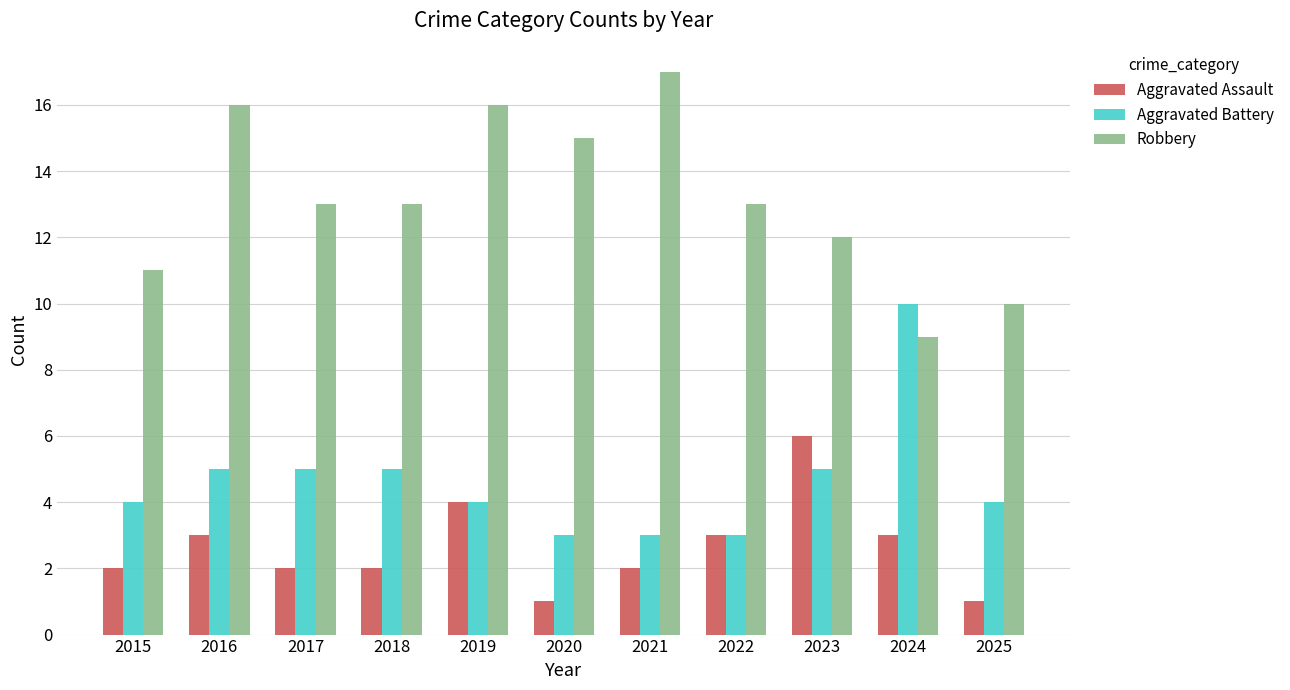

What is the difference between the maximum and minimum values in the Aggravated Battery series?

7